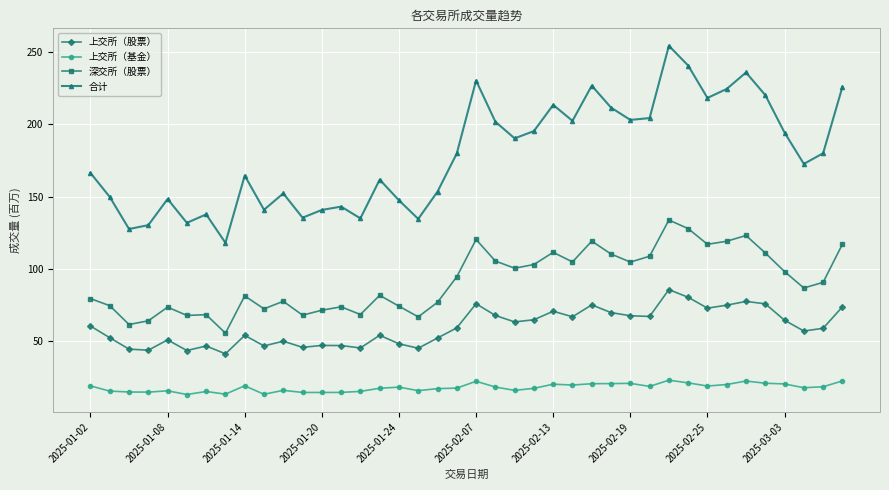

Which series has the largest total across all categories?

合计